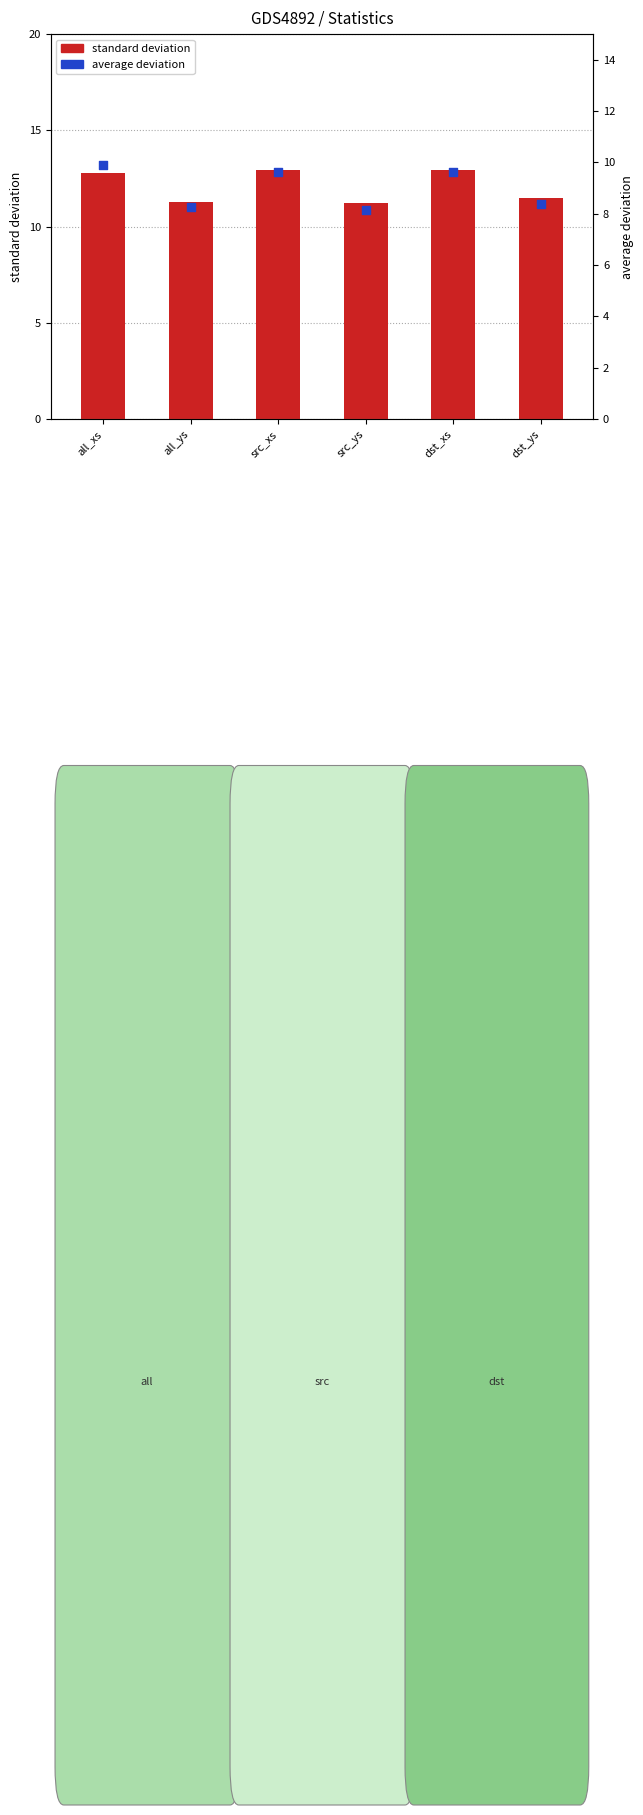

Which series reaches the maximum Y coordinate?

standard deviation